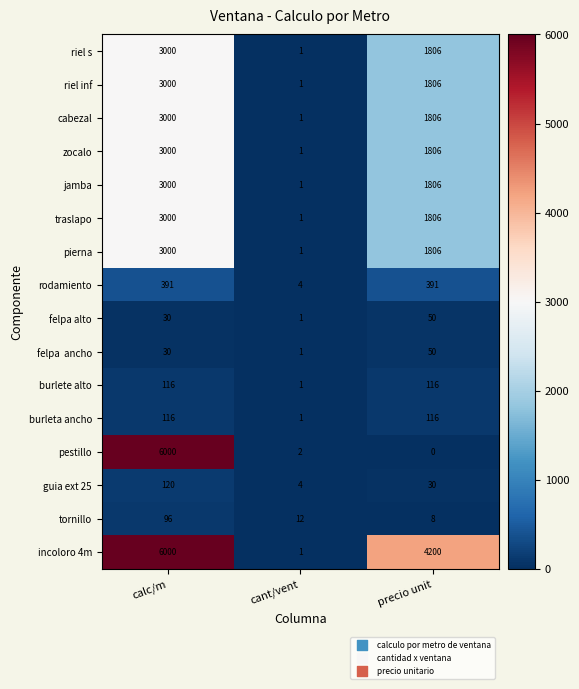

Rank the categories by incoloro 4m value from lowest to highest.

cant/vent, precio unit, calc/m